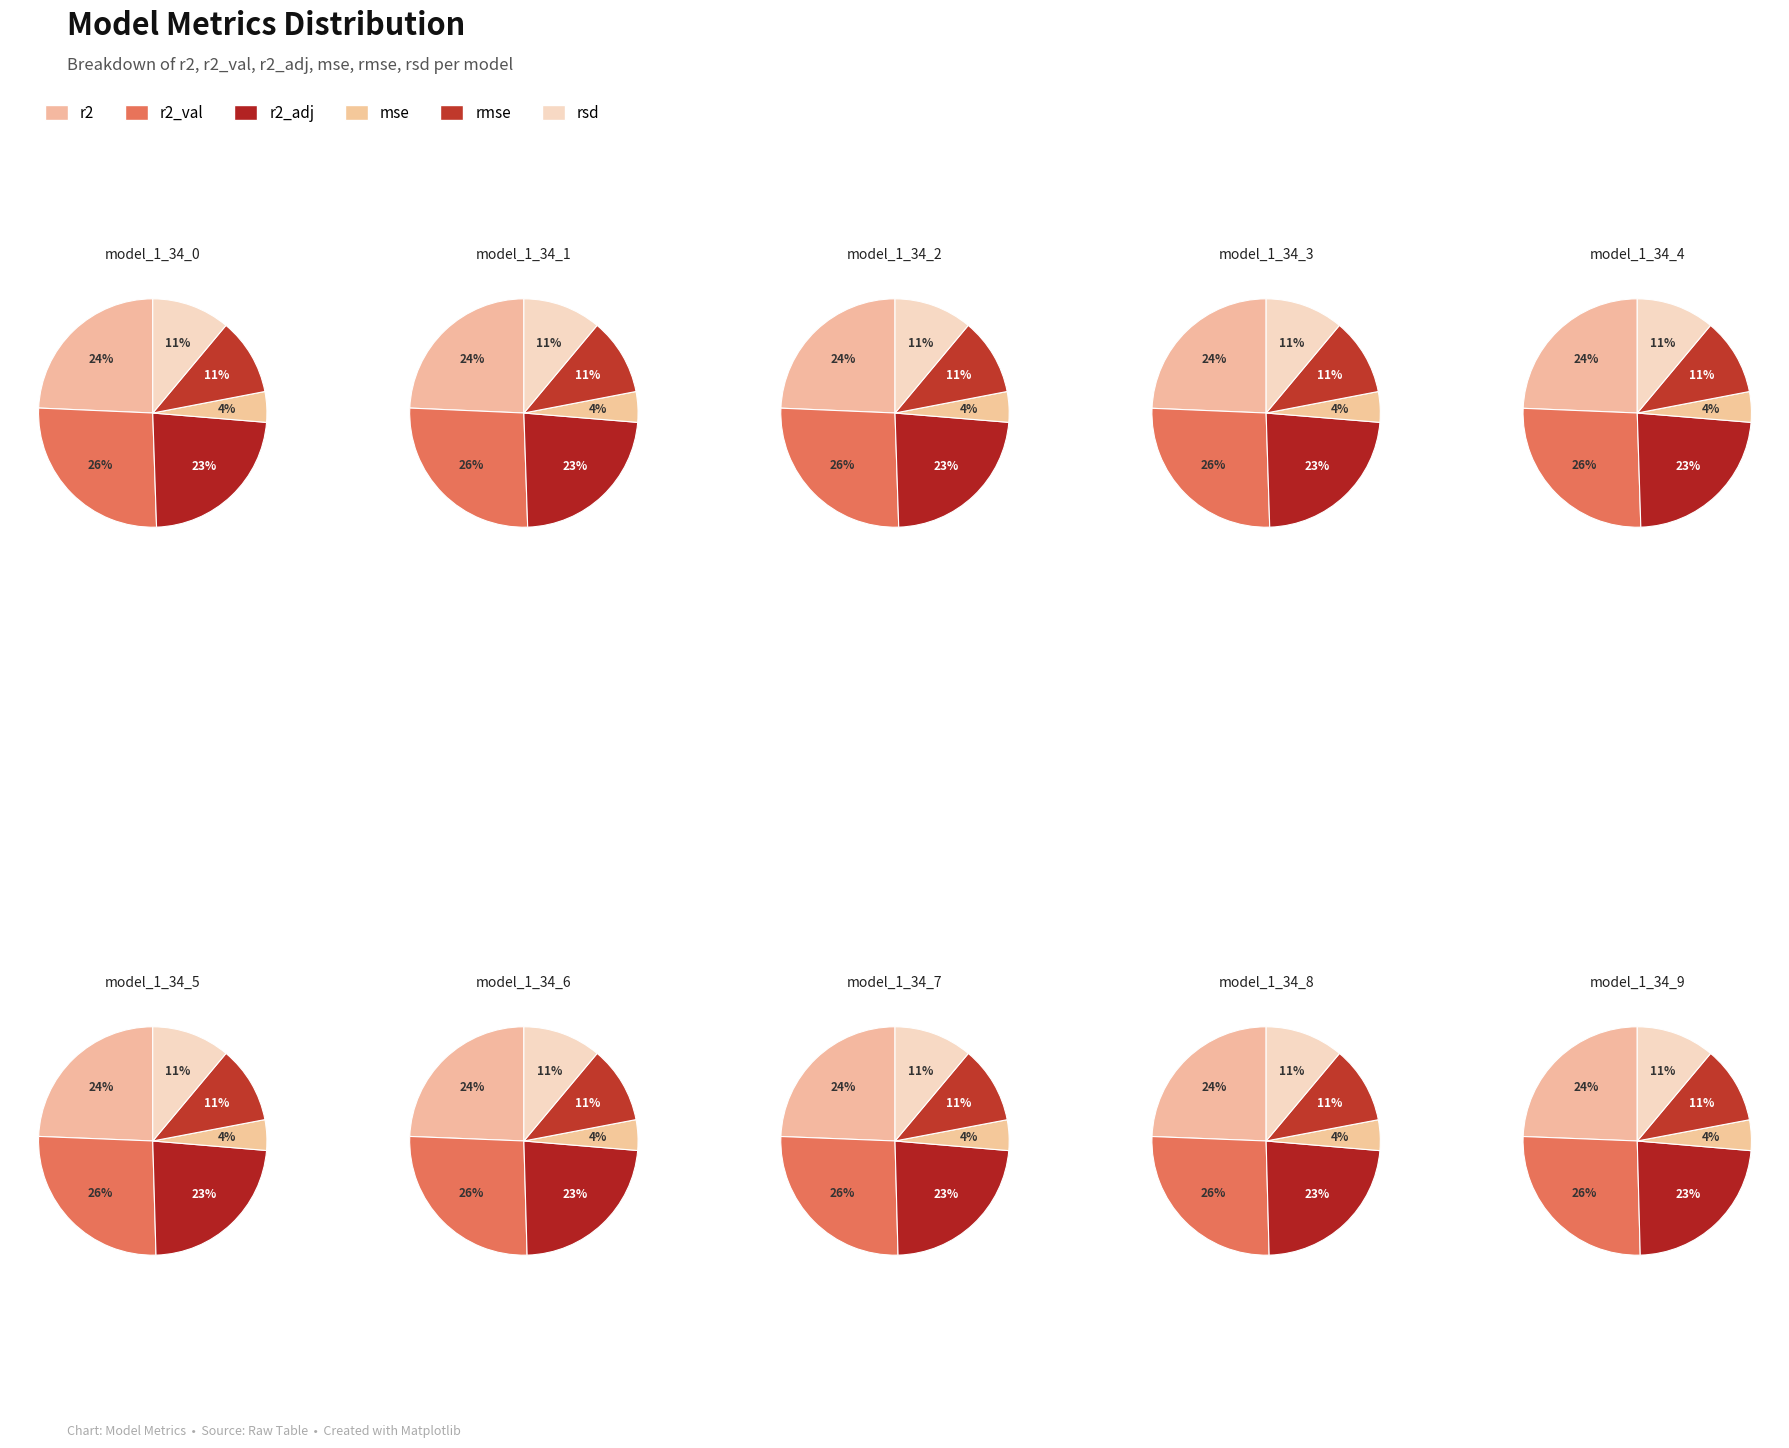

What percentage do model_1_34_3 and model_1_34_4 together represent?

20.0%